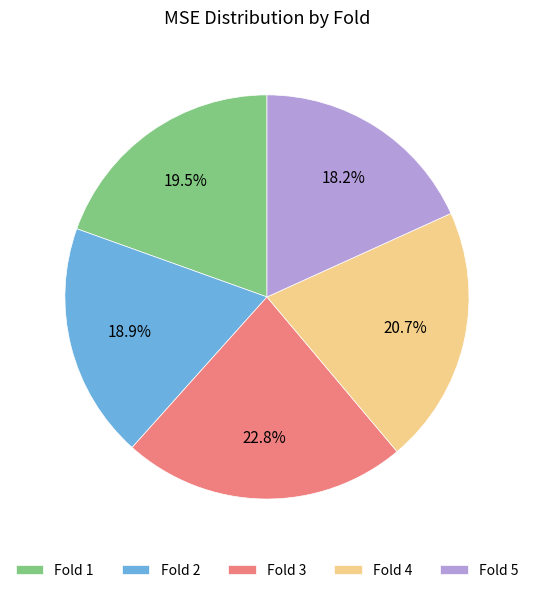

Is there any slice that represents more than half of the pie?

No